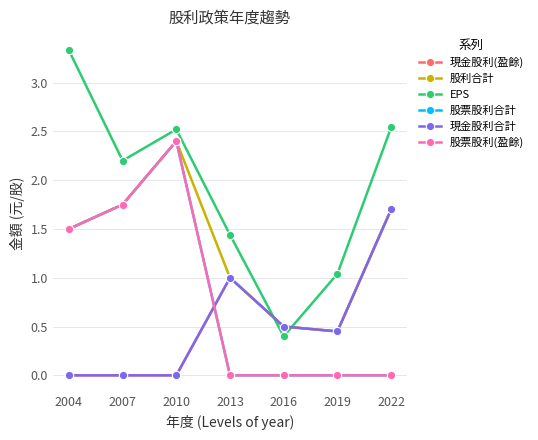

Is this an area chart (filled region under the line)?

No